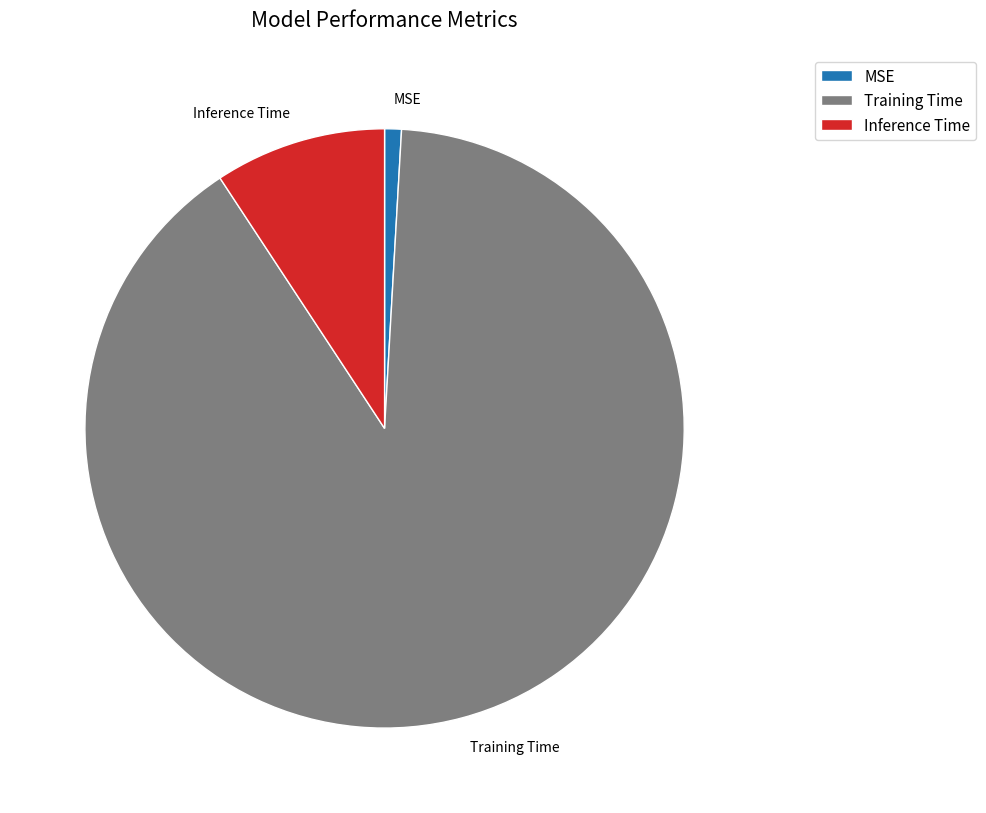

Count the number of slices in the pie.

3